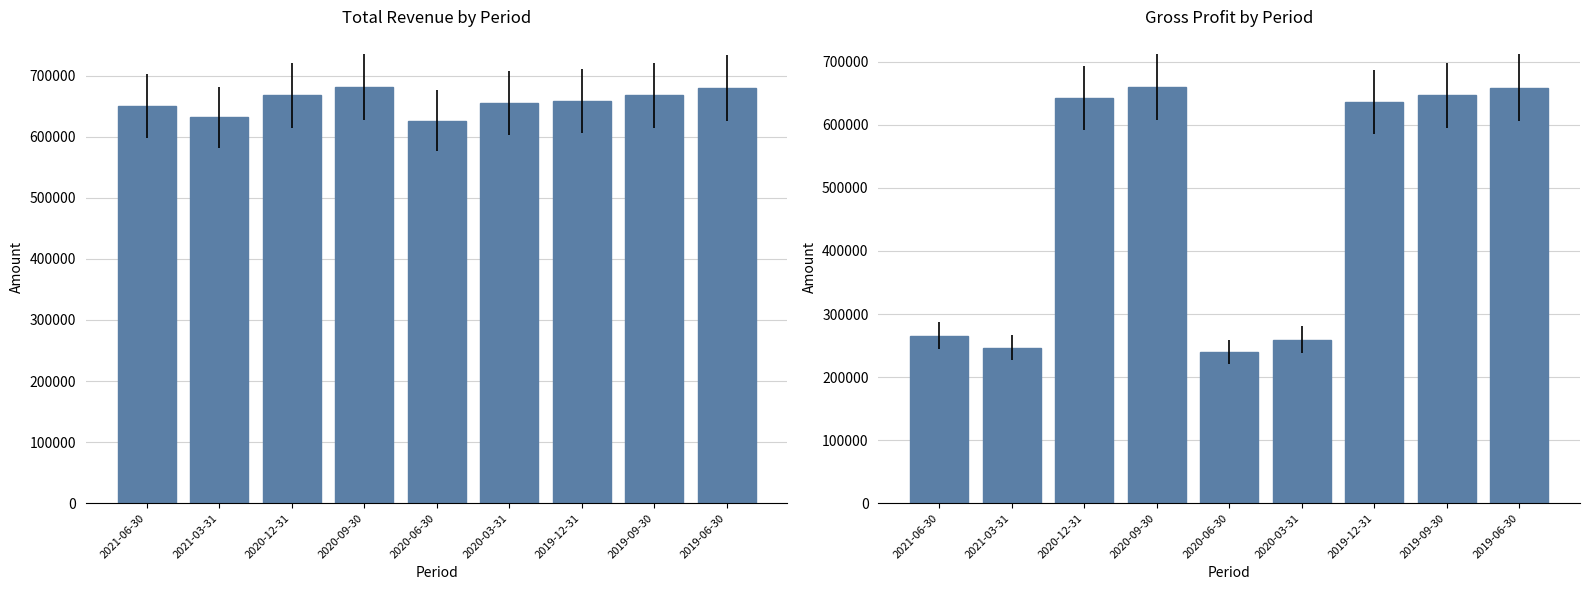

Reading left to right, transcribe all the data shown in this chart.

Total Revenue: 2021-06-30=650100	2021-03-31=631500	2020-12-31=667400	2020-09-30=681100	2020-06-30=625800	2020-03-31=654900	2019-12-31=658500	2019-09-30=667600	2019-06-30=679900
Gross Profit: 2021-06-30=265600	2021-03-31=246400	2020-12-31=642300	2020-09-30=659700	2020-06-30=239100	2020-03-31=259500	2019-12-31=635600	2019-09-30=646800	2019-06-30=658900